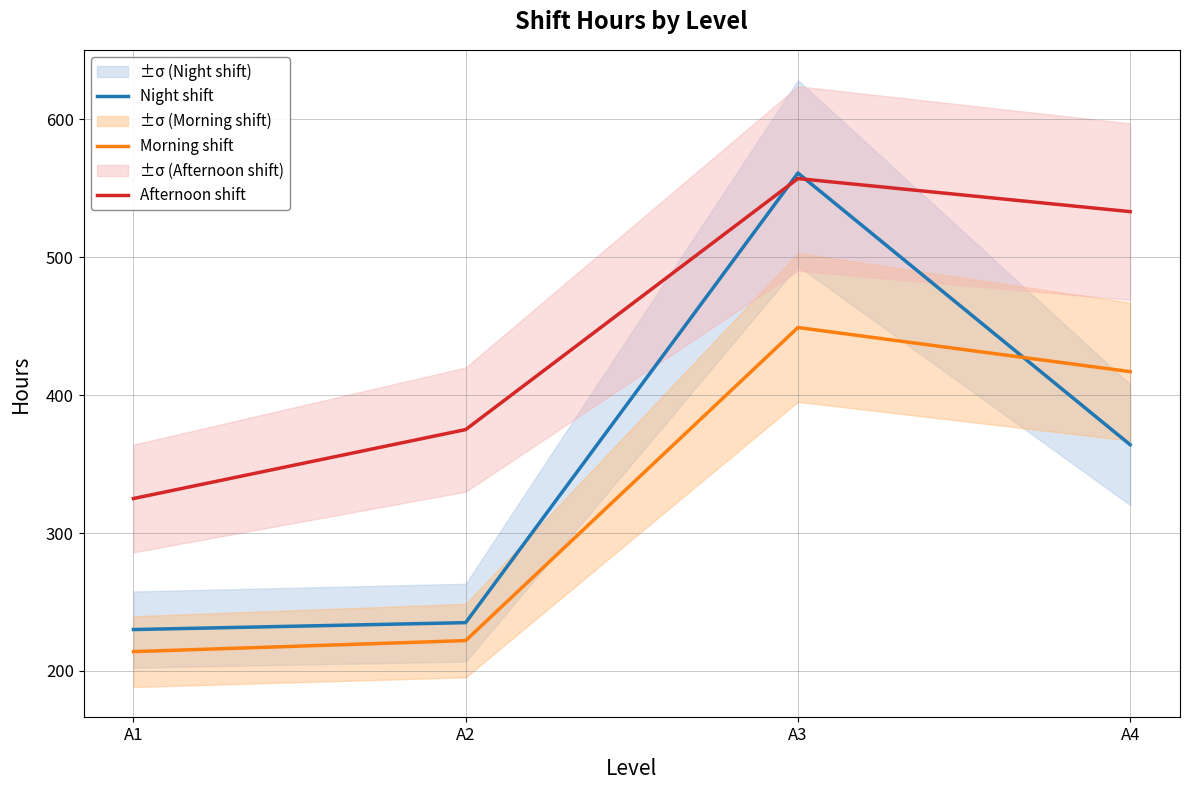

Is it true that Morning shift equals 96 at A4?

False